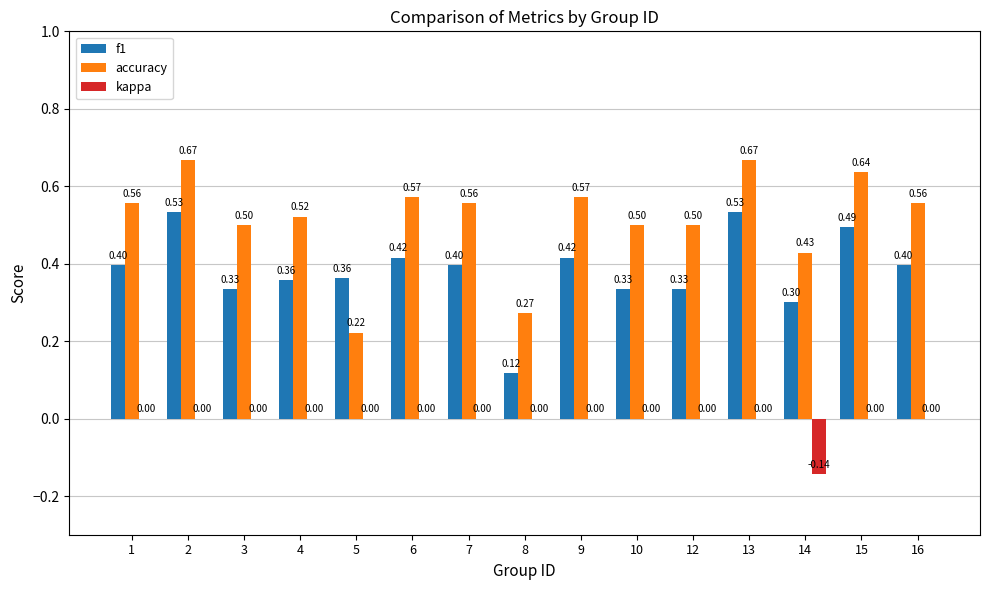

Which series changed the most between 5 and 9?

accuracy